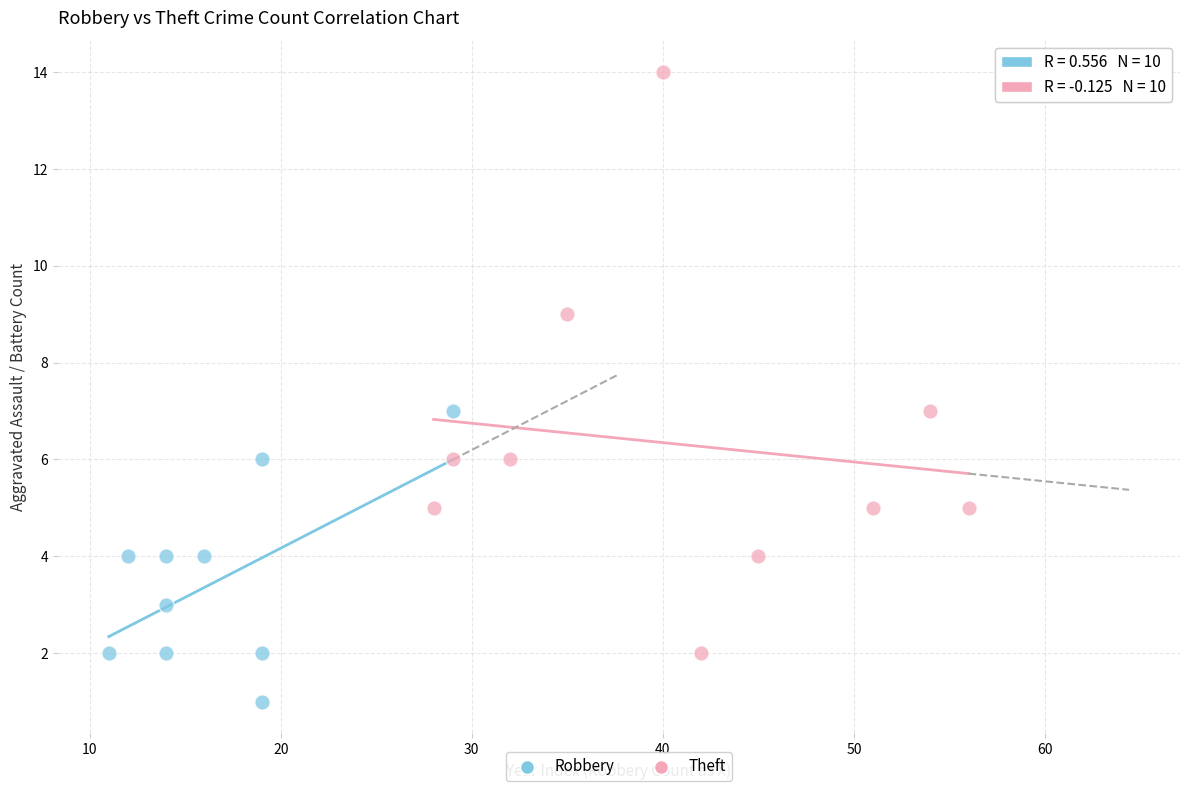

Which series has the largest Y range (max minus min)?

Theft